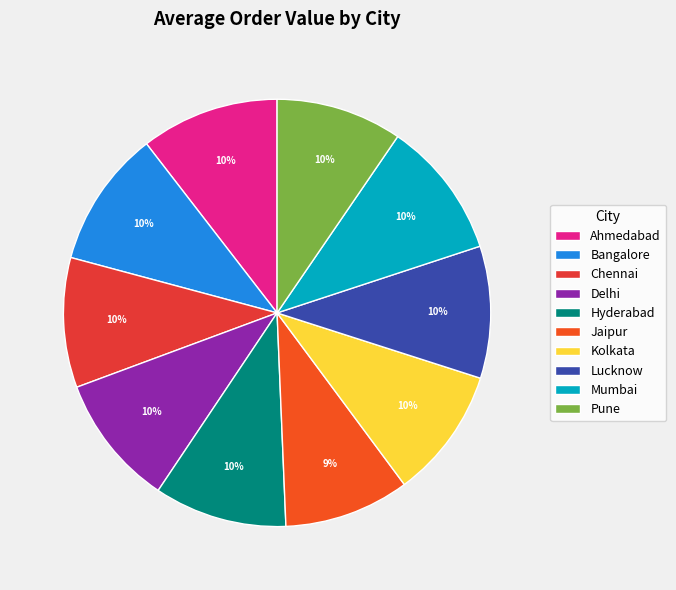

Combined, what portion of the pie is Delhi and Lucknow?

20.0%